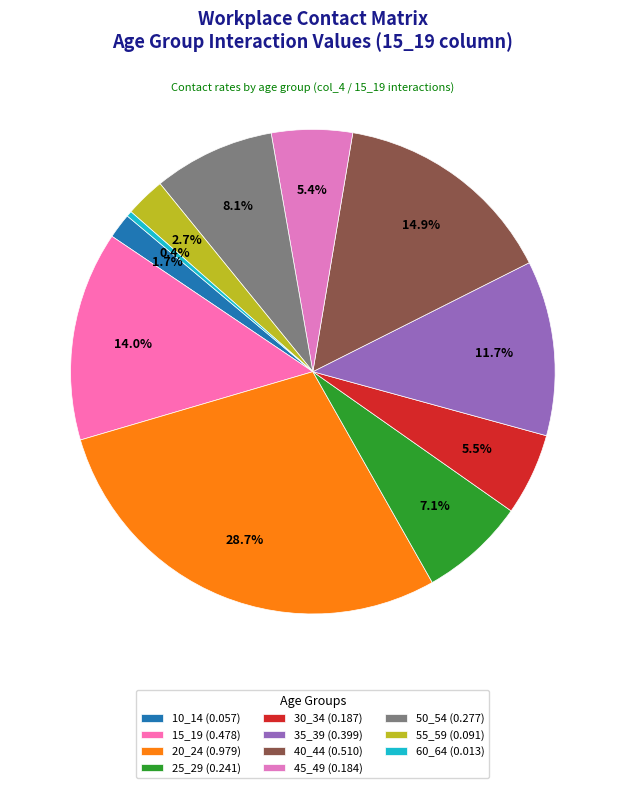

Does any single category account for the majority?

No